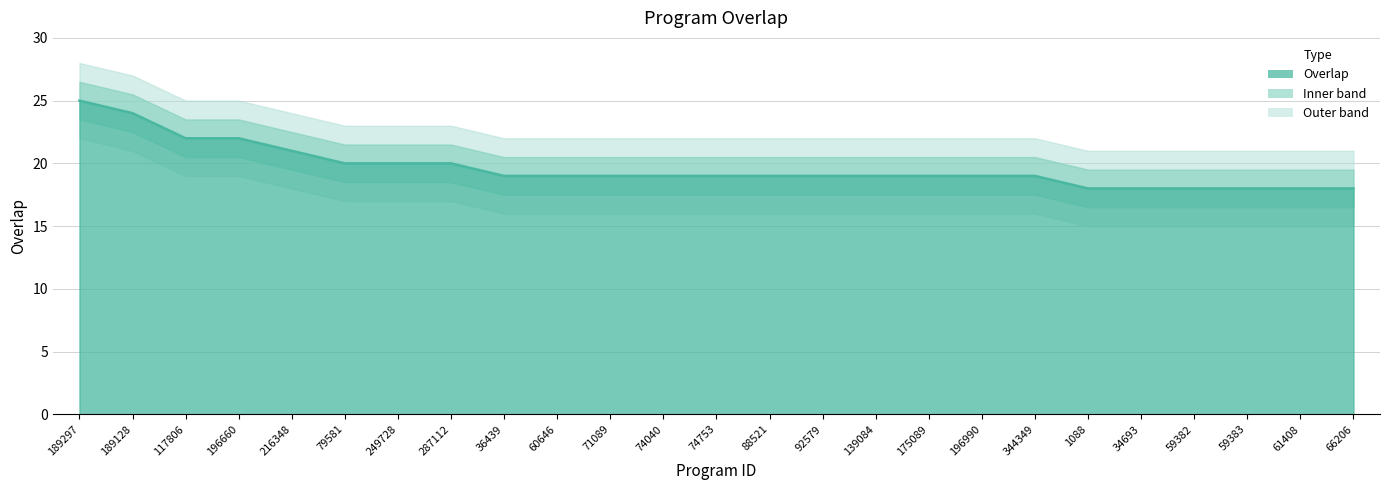

Which has a higher value, 36439 or 59383?

36439